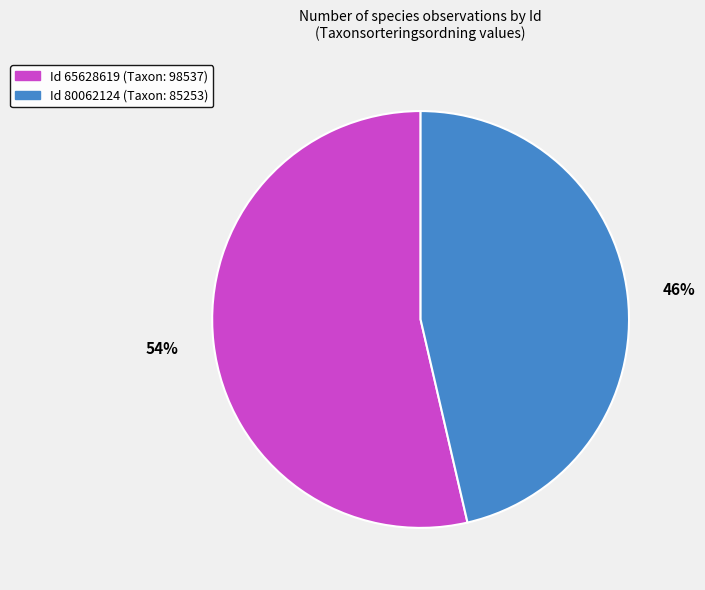

Is there any slice that represents more than half of the pie?

Yes